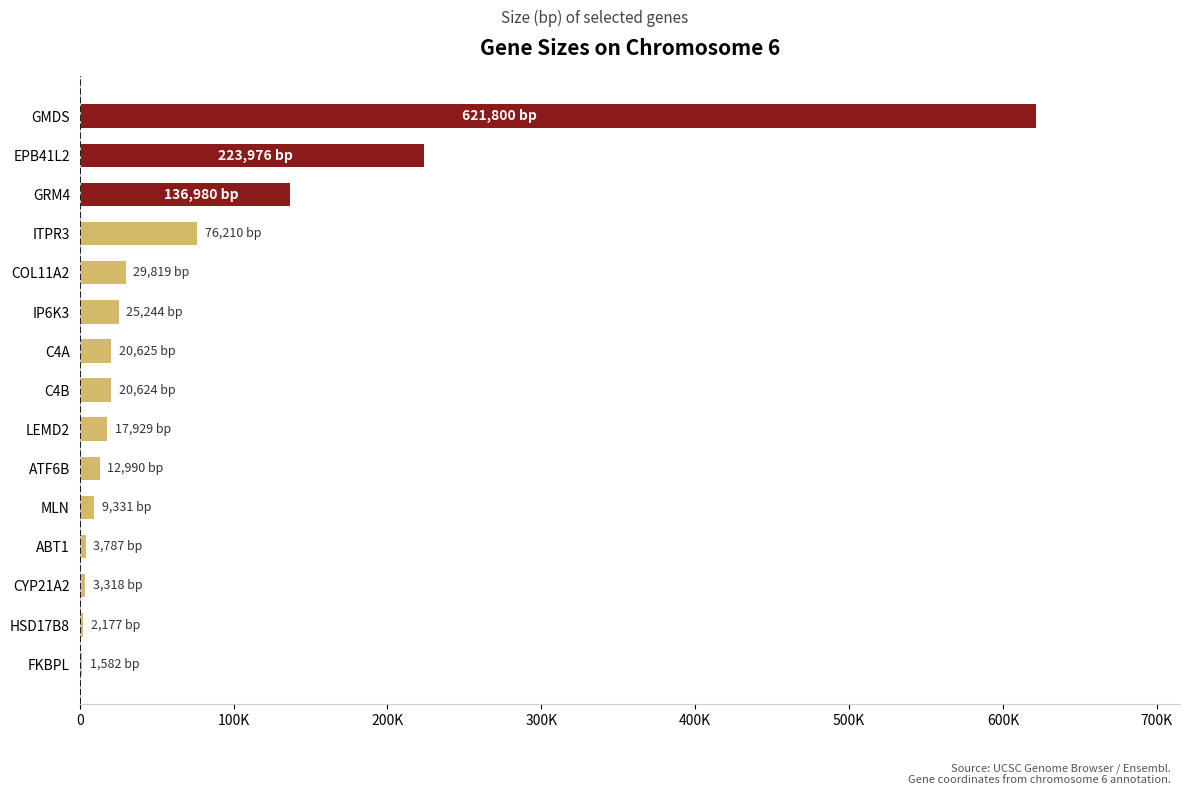

How many values exceed 20624?

7